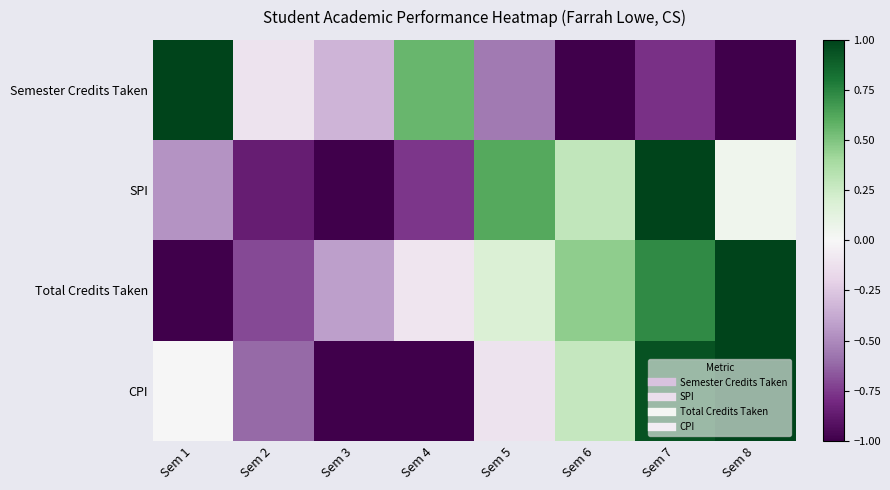

At which category does the chart reach its peak across all series?

Sem 1